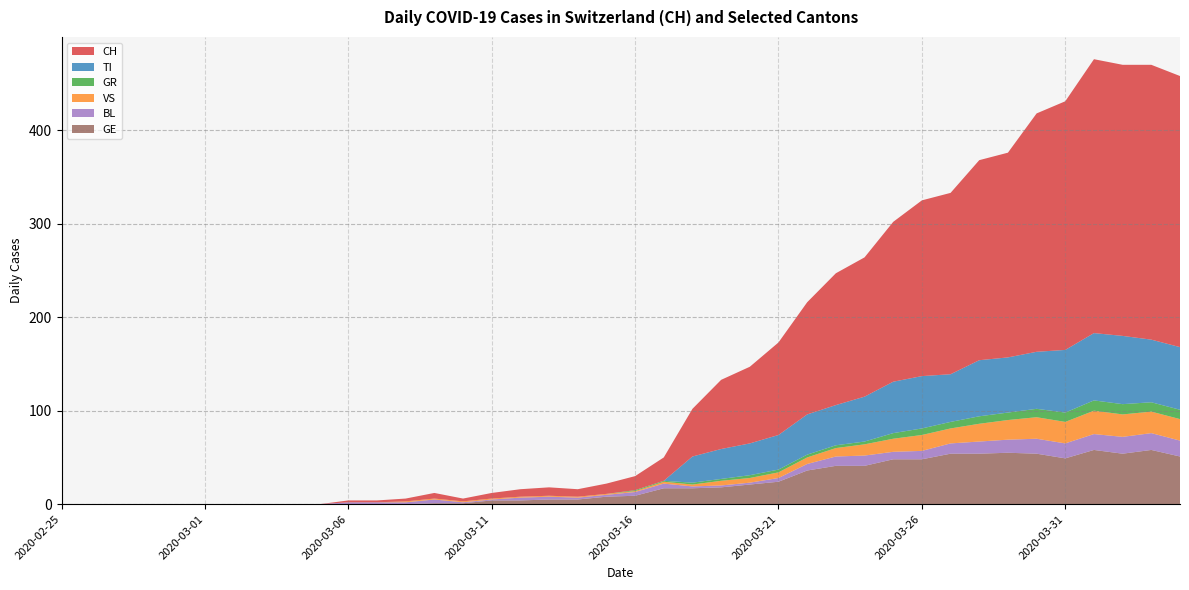

Reading left to right, extract all data points from this chart.

CH: 2020-02-25=0	2020-02-26=0	2020-02-27=0	2020-02-28=0	2020-02-29=0	2020-03-01=0	2020-03-02=0	2020-03-03=0	2020-03-04=0	2020-03-05=0	2020-03-06=2	2020-03-07=2	2020-03-08=3	2020-03-09=6	2020-03-10=3	2020-03-11=6	2020-03-12=8	2020-03-13=9	2020-03-14=8	2020-03-15=11	2020-03-16=15	2020-03-17=25	2020-03-18=51	2020-03-19=74	2020-03-20=82	2020-03-21=99	2020-03-22=120	2020-03-23=141	2020-03-24=149	2020-03-25=171	2020-03-26=188	2020-03-27=194	2020-03-28=214	2020-03-29=219	2020-03-30=255	2020-03-31=266	2020-04-01=293	2020-04-02=290	2020-04-03=294	2020-04-04=290
TI: 2020-02-25=0	2020-02-26=0	2020-02-27=0	2020-02-28=0	2020-02-29=0	2020-03-01=0	2020-03-02=0	2020-03-03=0	2020-03-04=0	2020-03-05=0	2020-03-06=0	2020-03-07=0	2020-03-08=0	2020-03-09=0	2020-03-10=0	2020-03-11=0	2020-03-12=0	2020-03-13=0	2020-03-14=0	2020-03-15=0	2020-03-16=0	2020-03-17=0	2020-03-18=28	2020-03-19=32	2020-03-20=34	2020-03-21=37	2020-03-22=43	2020-03-23=43	2020-03-24=48	2020-03-25=55	2020-03-26=56	2020-03-27=51	2020-03-28=60	2020-03-29=59	2020-03-30=61	2020-03-31=67	2020-04-01=72	2020-04-02=73	2020-04-03=67	2020-04-04=67
GR: 2020-02-25=0	2020-02-26=0	2020-02-27=0	2020-02-28=0	2020-02-29=0	2020-03-01=0	2020-03-02=0	2020-03-03=0	2020-03-04=0	2020-03-05=0	2020-03-06=0	2020-03-07=0	2020-03-08=0	2020-03-09=0	2020-03-10=0	2020-03-11=0	2020-03-12=0	2020-03-13=0	2020-03-14=0	2020-03-15=0	2020-03-16=1	2020-03-17=1	2020-03-18=2	2020-03-19=2	2020-03-20=3	2020-03-21=3	2020-03-22=3	2020-03-23=3	2020-03-24=3	2020-03-25=6	2020-03-26=7	2020-03-27=7	2020-03-28=8	2020-03-29=8	2020-03-30=9	2020-03-31=10	2020-04-01=11	2020-04-02=11	2020-04-03=10	2020-04-04=10
VS: 2020-02-25=0	2020-02-26=0	2020-02-27=0	2020-02-28=0	2020-02-29=0	2020-03-01=0	2020-03-02=0	2020-03-03=0	2020-03-04=0	2020-03-05=0	2020-03-06=0	2020-03-07=0	2020-03-08=1	2020-03-09=1	2020-03-10=1	2020-03-11=1	2020-03-12=1	2020-03-13=1	2020-03-14=1	2020-03-15=1	2020-03-16=1	2020-03-17=2	2020-03-18=2	2020-03-19=5	2020-03-20=5	2020-03-21=6	2020-03-22=7	2020-03-23=9	2020-03-24=12	2020-03-25=14	2020-03-26=17	2020-03-27=16	2020-03-28=19	2020-03-29=21	2020-03-30=23	2020-03-31=23	2020-04-01=25	2020-04-02=24	2020-04-03=23	2020-04-04=23
BL: 2020-02-25=0	2020-02-26=0	2020-02-27=0	2020-02-28=0	2020-02-29=0	2020-03-01=0	2020-03-02=0	2020-03-03=0	2020-03-04=0	2020-03-05=0	2020-03-06=2	2020-03-07=2	2020-03-08=2	2020-03-09=4	2020-03-10=1	2020-03-11=1	2020-03-12=3	2020-03-13=3	2020-03-14=2	2020-03-15=2	2020-03-16=4	2020-03-17=5	2020-03-18=2	2020-03-19=2	2020-03-20=2	2020-03-21=4	2020-03-22=7	2020-03-23=10	2020-03-24=11	2020-03-25=8	2020-03-26=9	2020-03-27=11	2020-03-28=13	2020-03-29=14	2020-03-30=16	2020-03-31=16	2020-04-01=17	2020-04-02=18	2020-04-03=18	2020-04-04=17
GE: 2020-02-25=0	2020-02-26=0	2020-02-27=0	2020-02-28=0	2020-02-29=0	2020-03-01=0	2020-03-02=0	2020-03-03=0	2020-03-04=0	2020-03-05=0	2020-03-06=0	2020-03-07=0	2020-03-08=0	2020-03-09=1	2020-03-10=1	2020-03-11=4	2020-03-12=4	2020-03-13=5	2020-03-14=5	2020-03-15=8	2020-03-16=9	2020-03-17=17	2020-03-18=17	2020-03-19=18	2020-03-20=21	2020-03-21=24	2020-03-22=36	2020-03-23=41	2020-03-24=41	2020-03-25=48	2020-03-26=48	2020-03-27=54	2020-03-28=54	2020-03-29=55	2020-03-30=54	2020-03-31=49	2020-04-01=58	2020-04-02=54	2020-04-03=58	2020-04-04=51